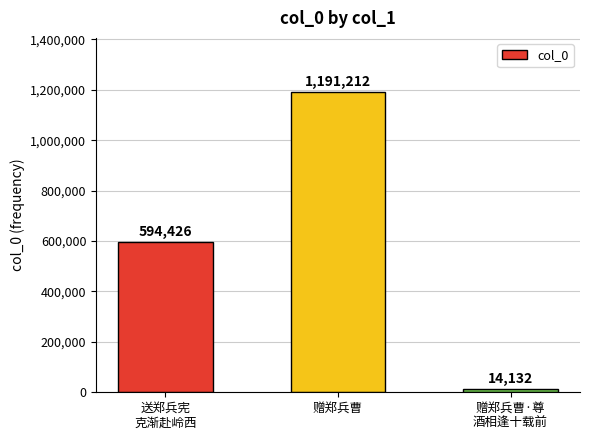

Between 送郑兵宪
克渐赴岭西 and 赠郑兵曹, which is larger?

赠郑兵曹